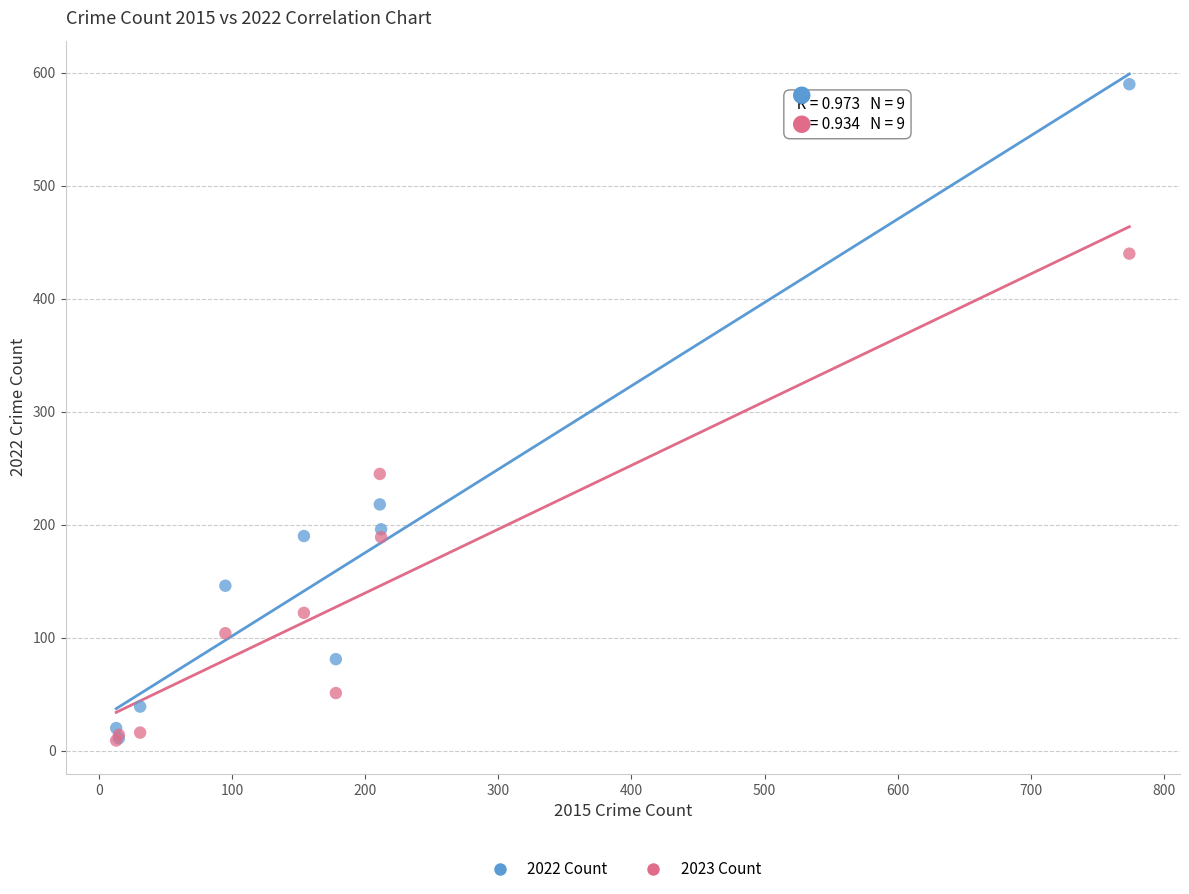

In the 2022 Count series, what Y value is closest to 300?

218